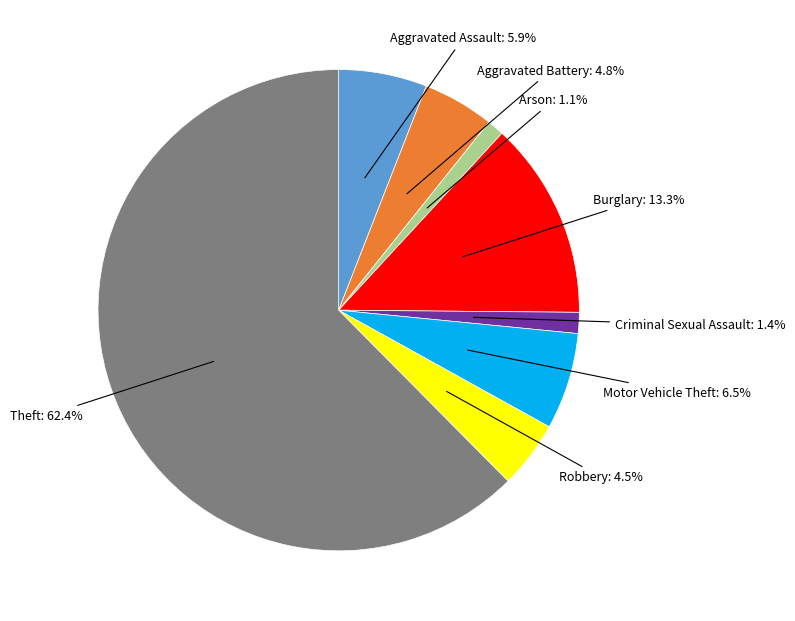

Is there any slice that represents more than half of the pie?

Yes